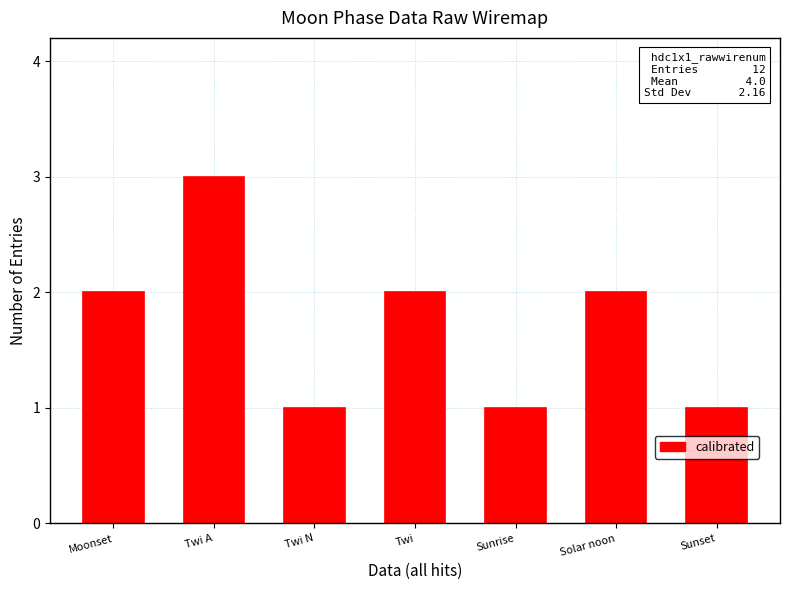

What is the label of the 4th bar from the right?

Twi